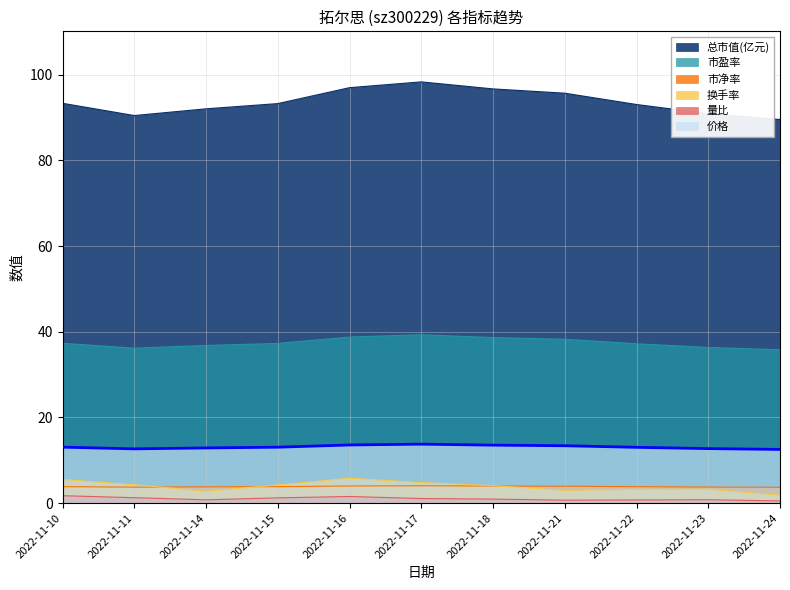

Which series has the largest total across all categories?

总市值(亿元)